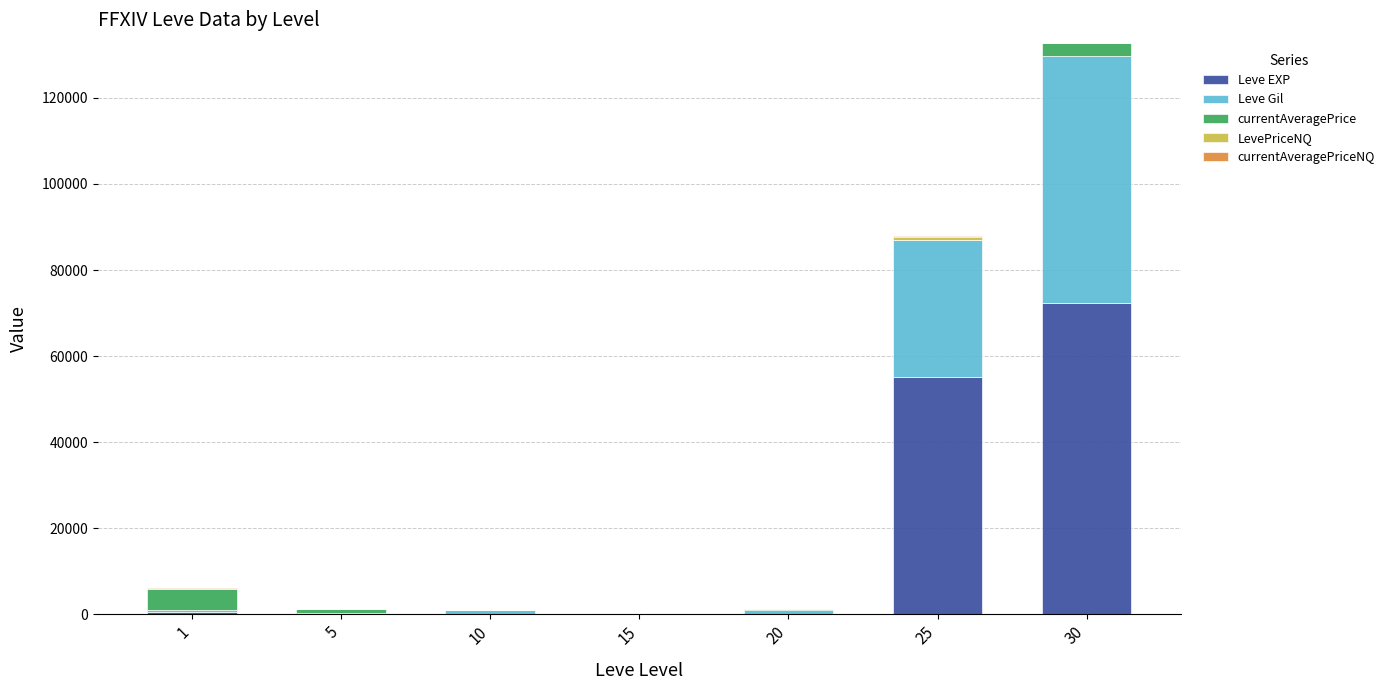

At which category is the sum across all series the highest?

30